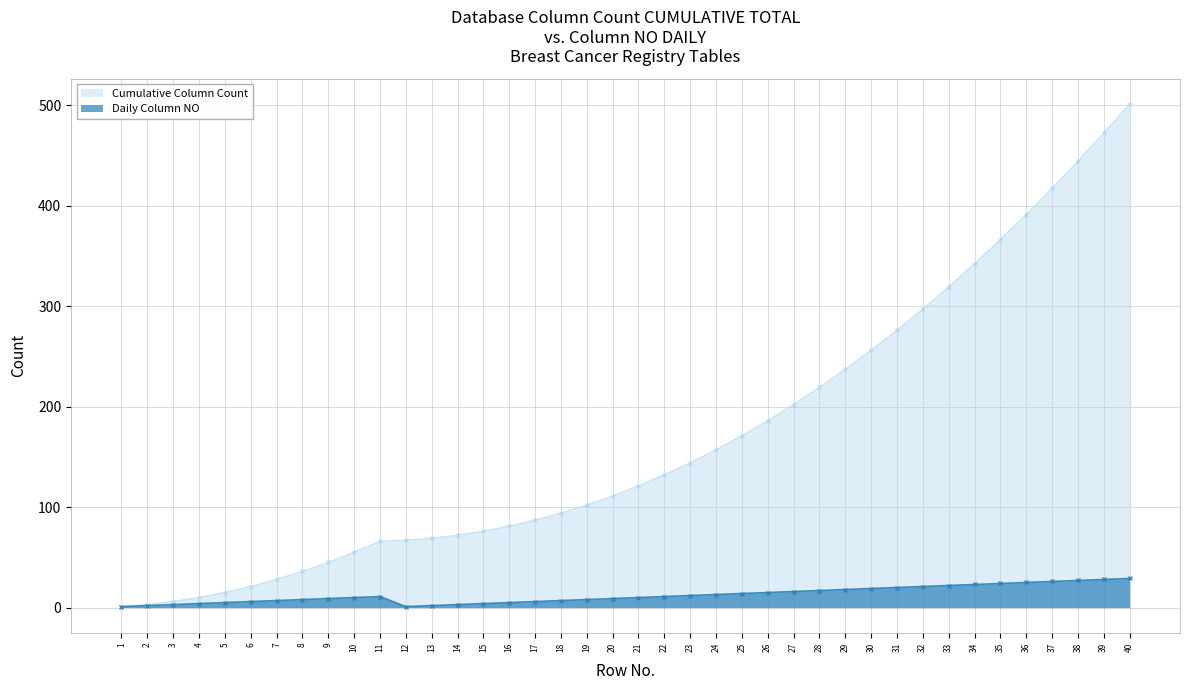

Is the value of Daily Column NO at 32 greater than the value of Cumulative Column Count at 38?

No